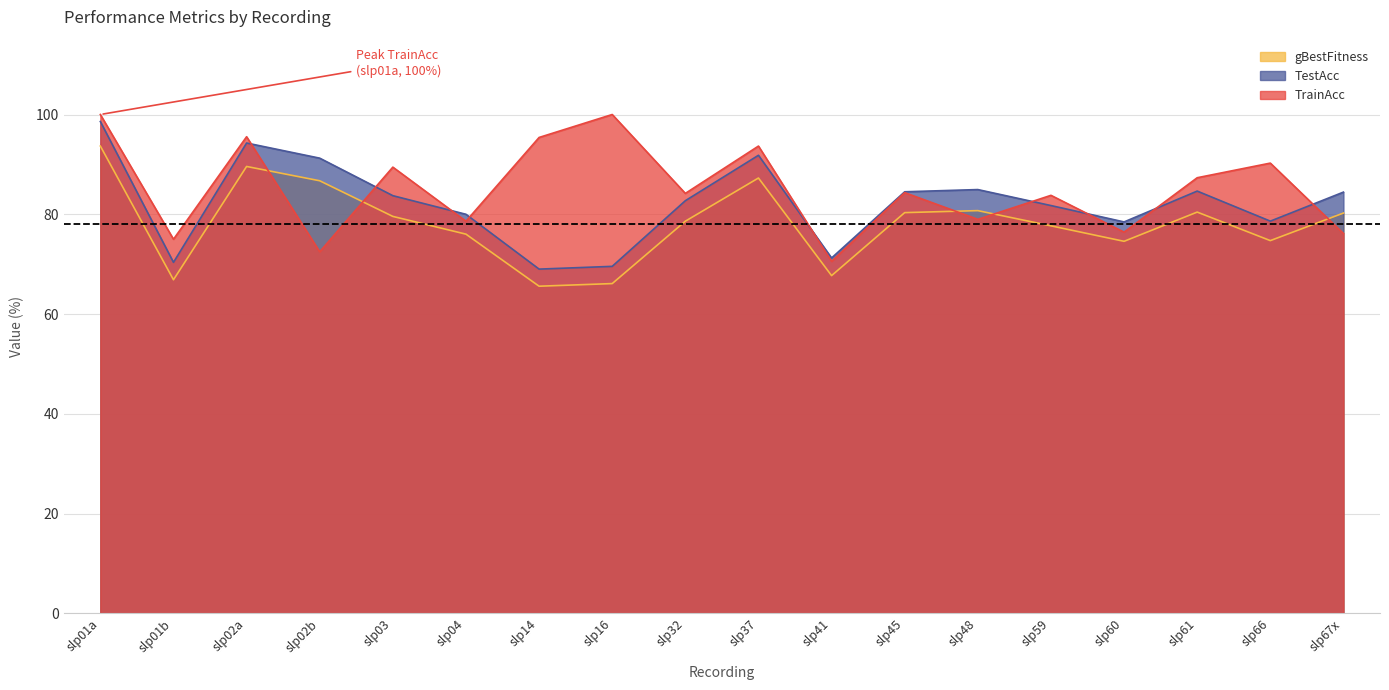

The value of TrainAcc at slp16 is 172.3. True or false?

False